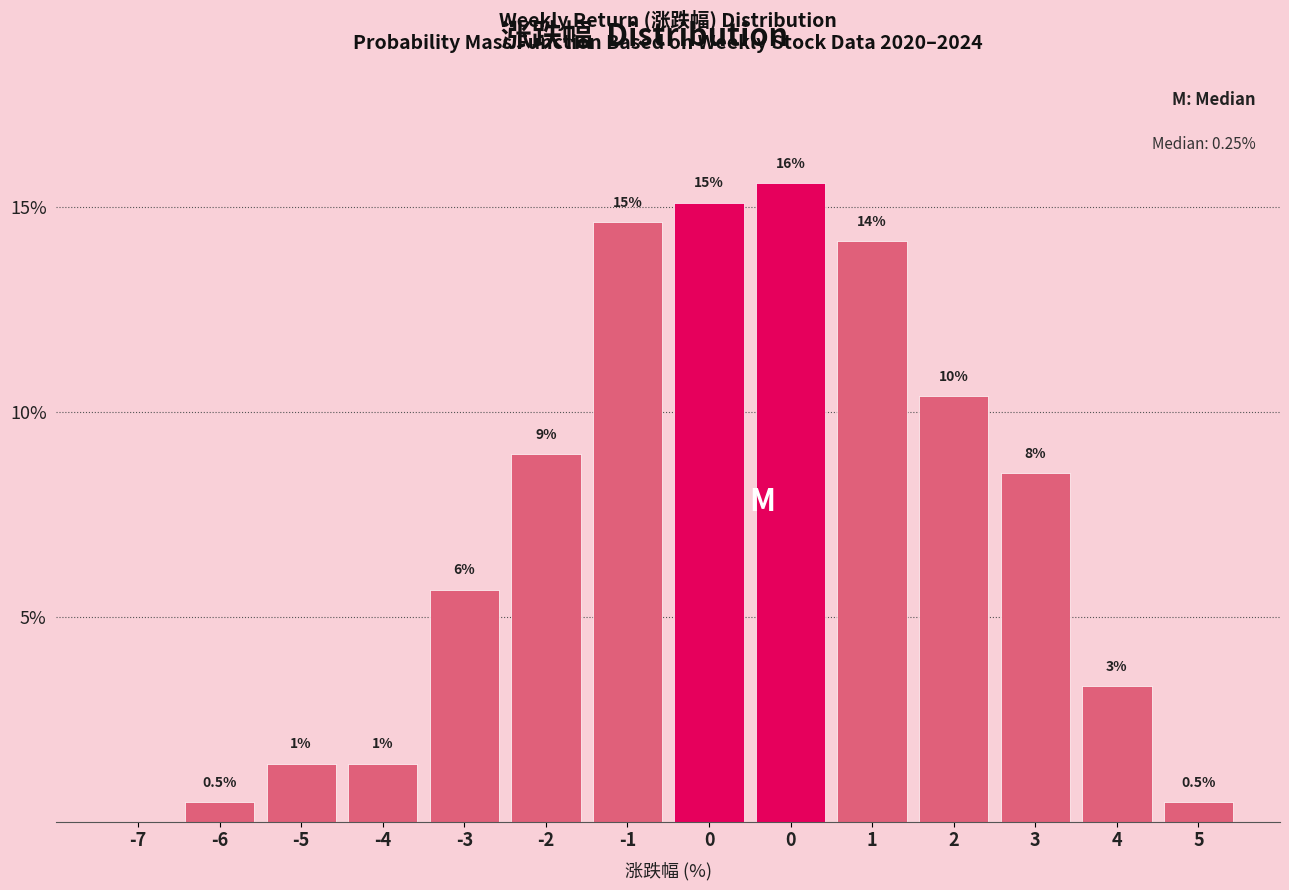

Are the bars horizontal?

No